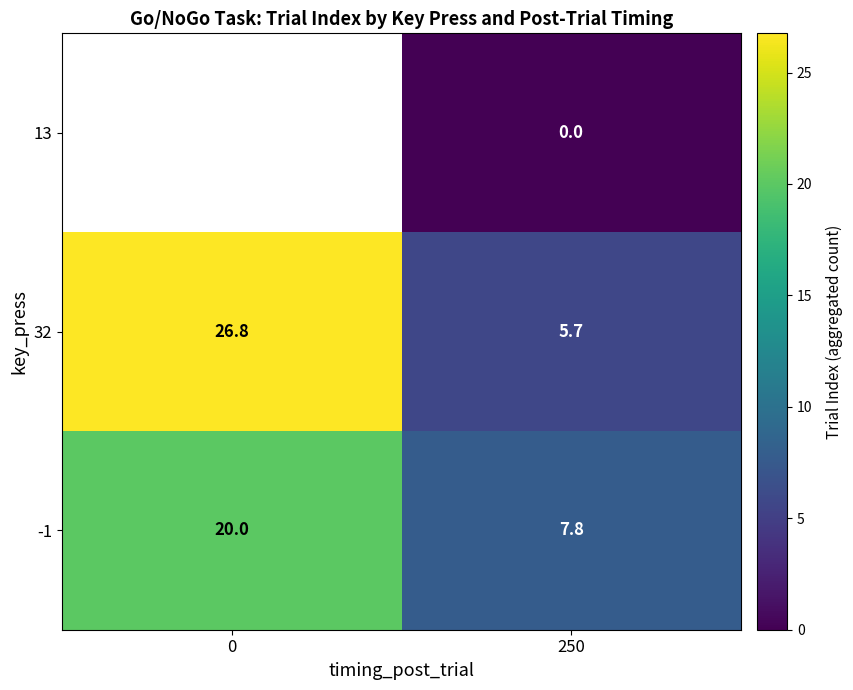

What is the total value across all series at 250?

13.5